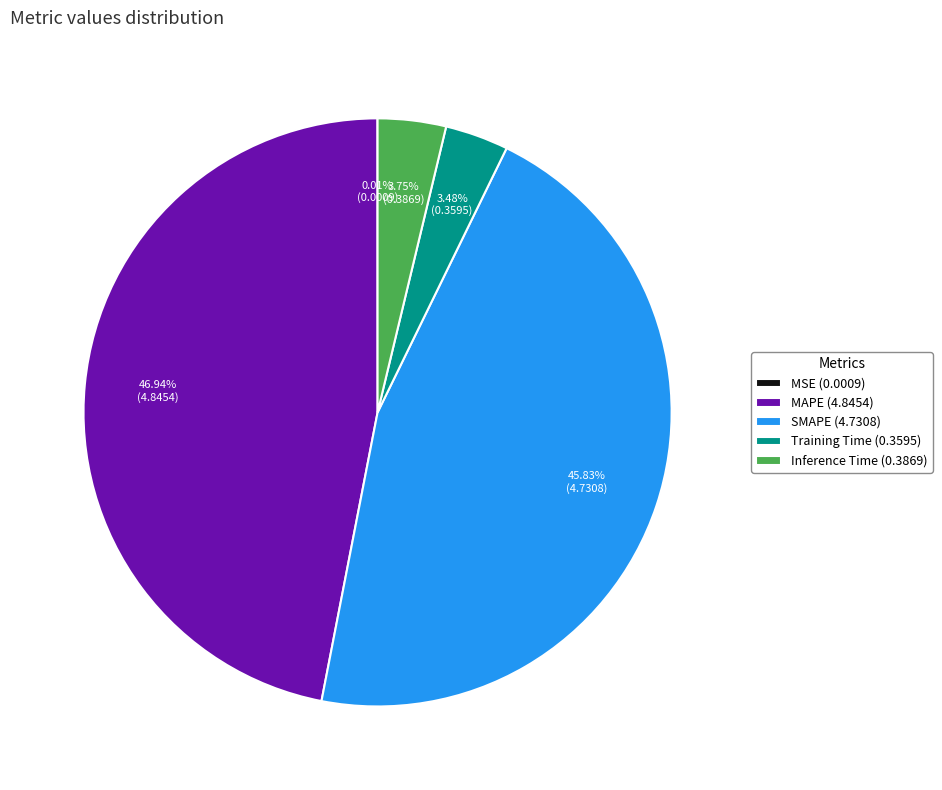

Which slice is the largest?

MAPE